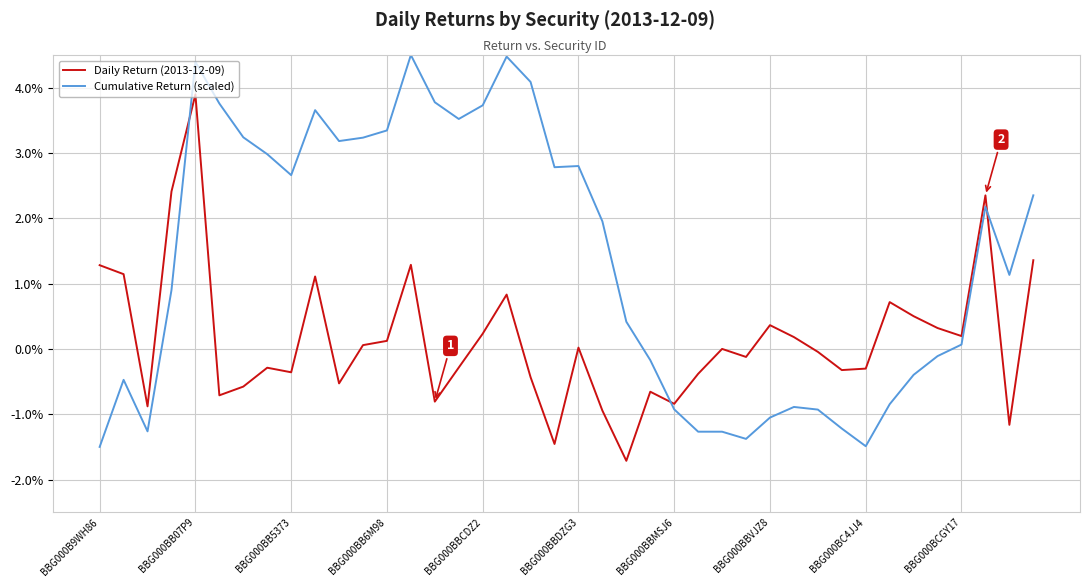

Rank the series by their maximum value, from lowest to highest.

Daily Return (2013-12-09), Cumulative Return (scaled)